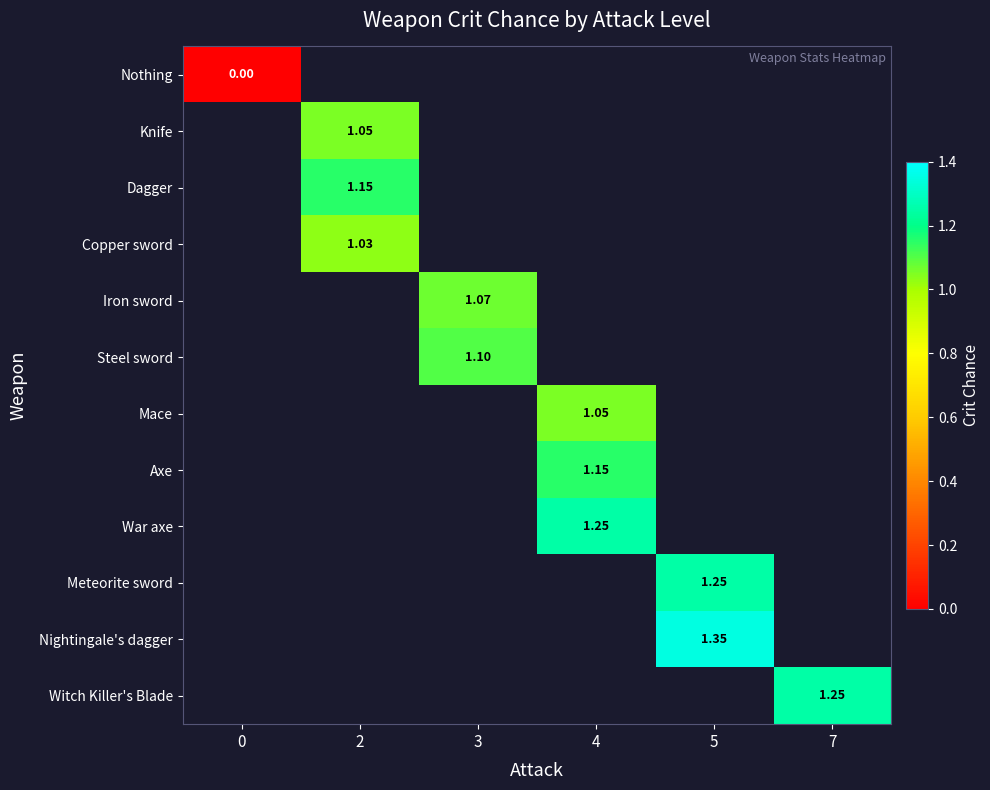

At how many categories does at least one series exceed 0?

5